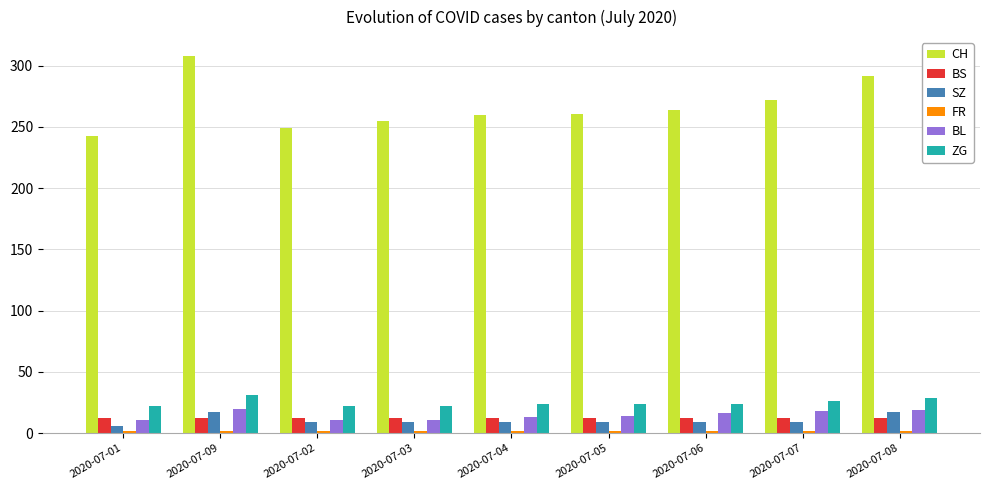

Between 2020-07-03 and 2020-07-06, which series saw the biggest shift?

CH